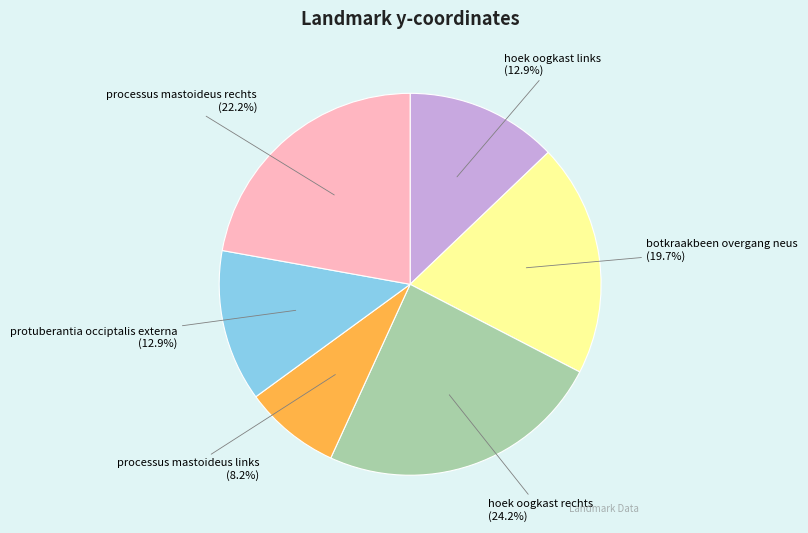

What is the ratio of the value at processus mastoideus rechts (22.2%) to the value at processus mastoideus links (8.2%)?

2.7